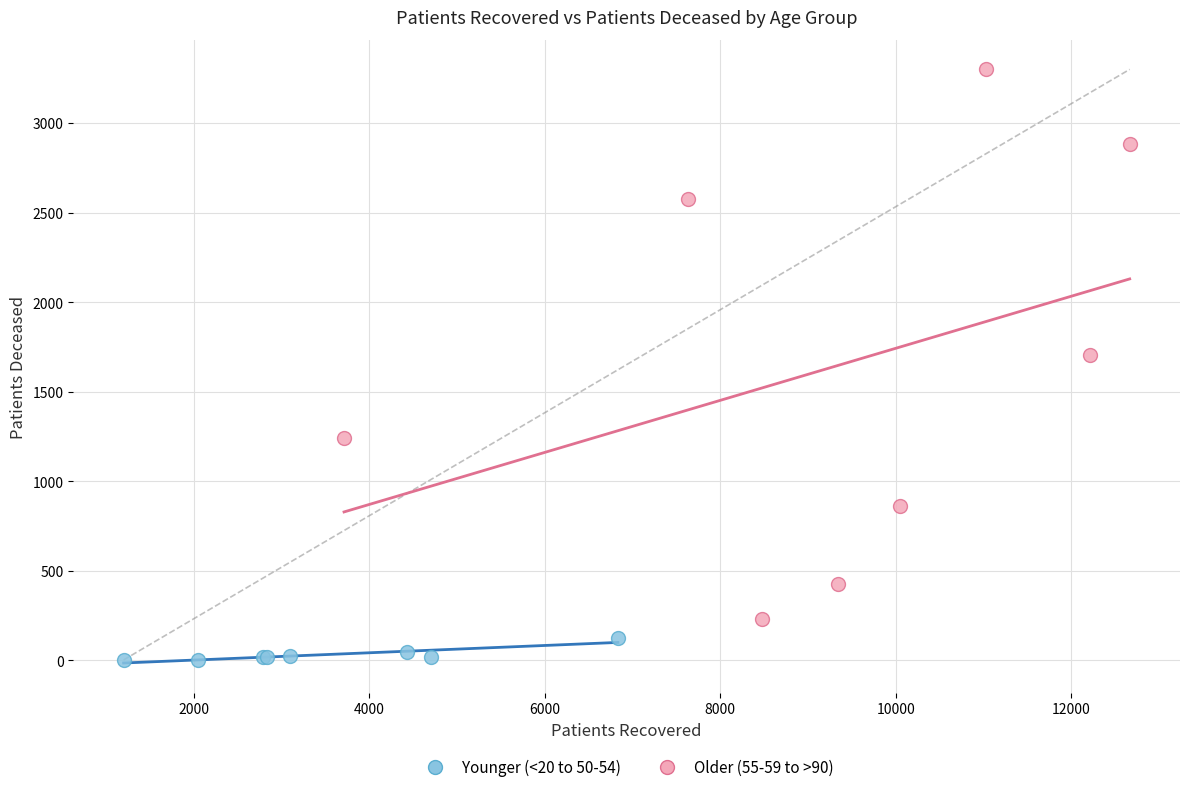

Which series has the largest Y range (max minus min)?

Older (55-59 to >90)